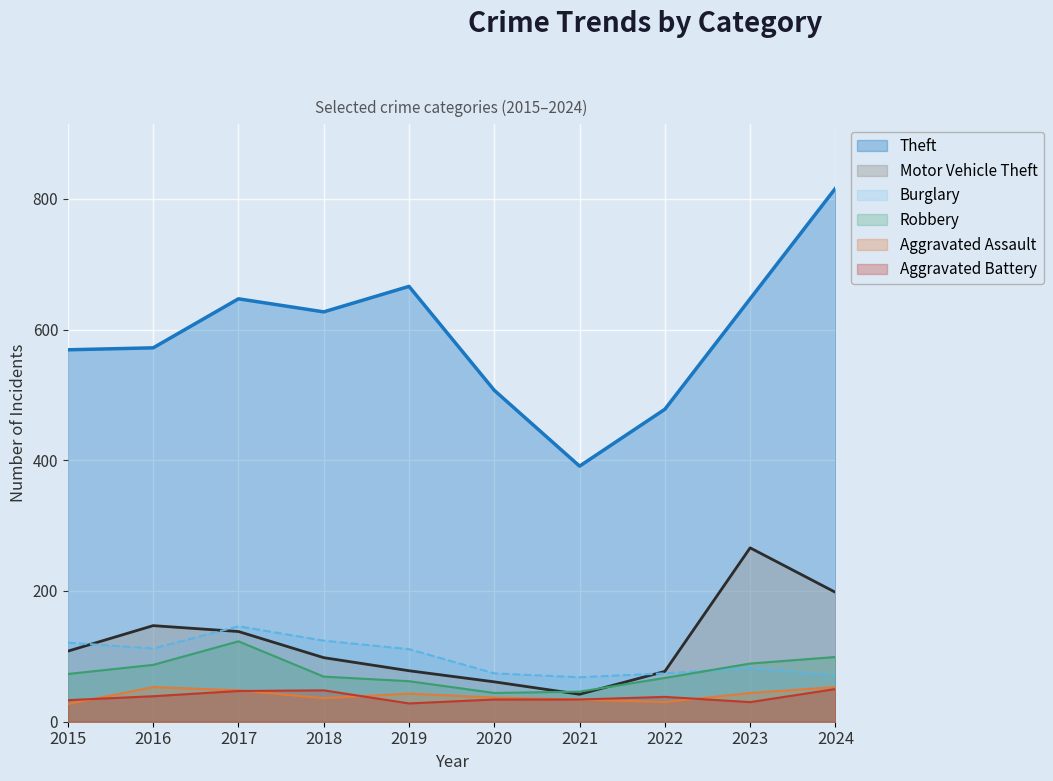

Reading right to left, extract all data points from this chart.

Aggravated Assault: 53	44	30	34	37	43	36	48	53	27
Aggravated Battery: 50	30	38	34	34	28	48	47	39	33
Burglary: 71	82	74	68	74	111	124	146	112	121
Motor Vehicle Theft: 198	266	77	42	61	78	98	138	147	108
Robbery: 99	89	67	46	44	62	69	123	87	73
Theft: 816	647	478	391	507	666	627	647	572	569